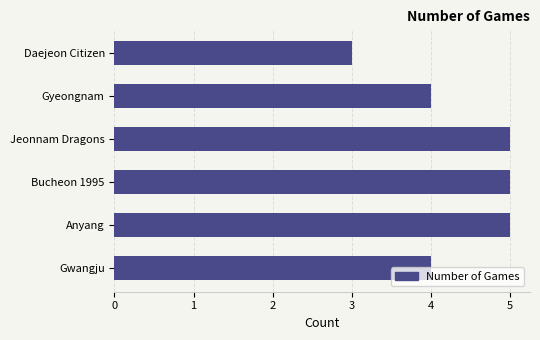

Count the number of categories in the chart.

6